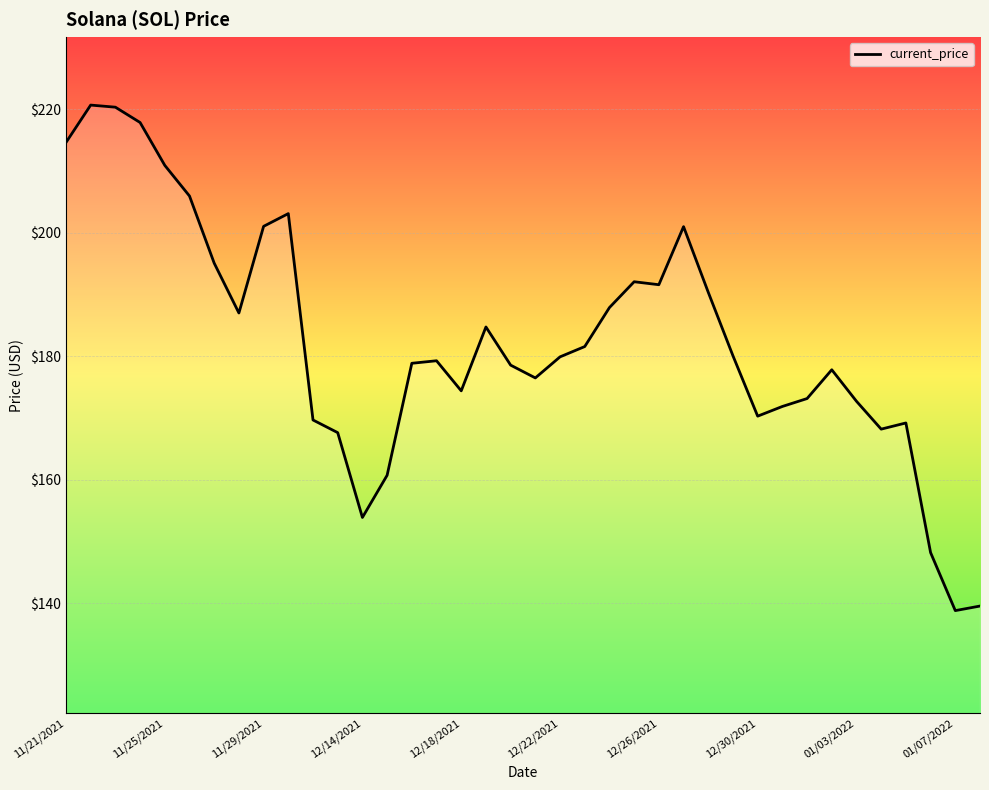

How many lines are shown in the chart?

1